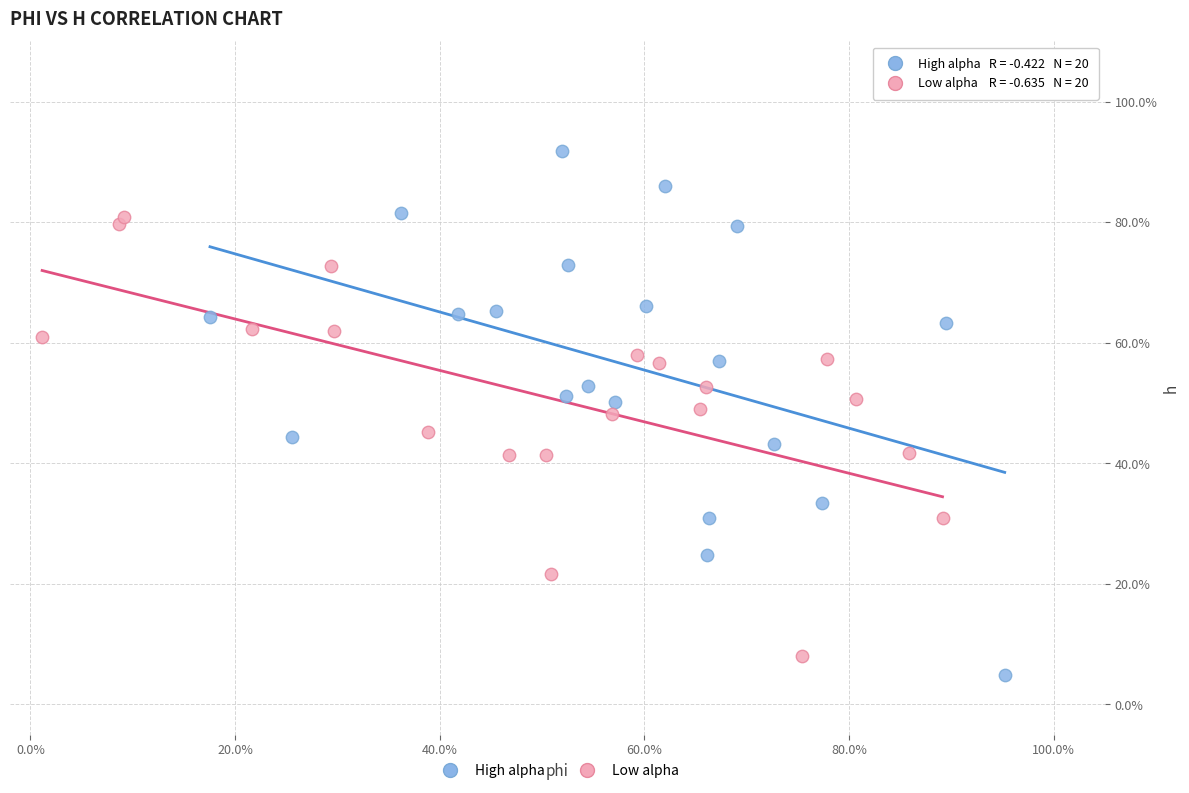

Which series contains the highest Y value?

High alpha